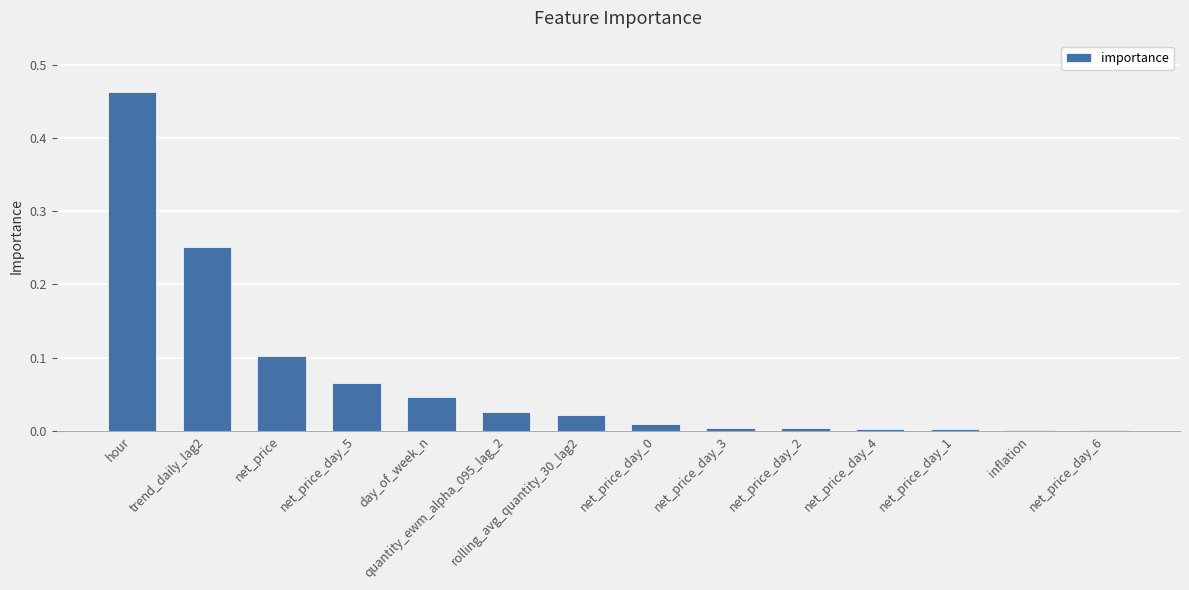

Which label corresponds to the largest value in the chart?

hour